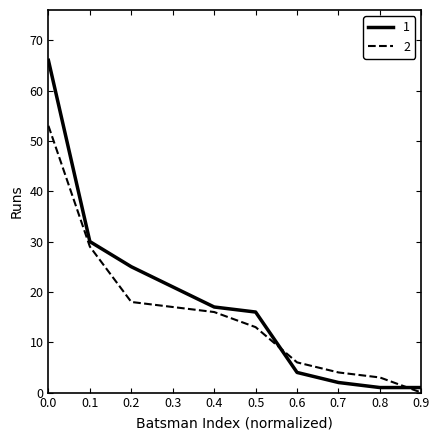

What is the maximum value shown in the chart?

66